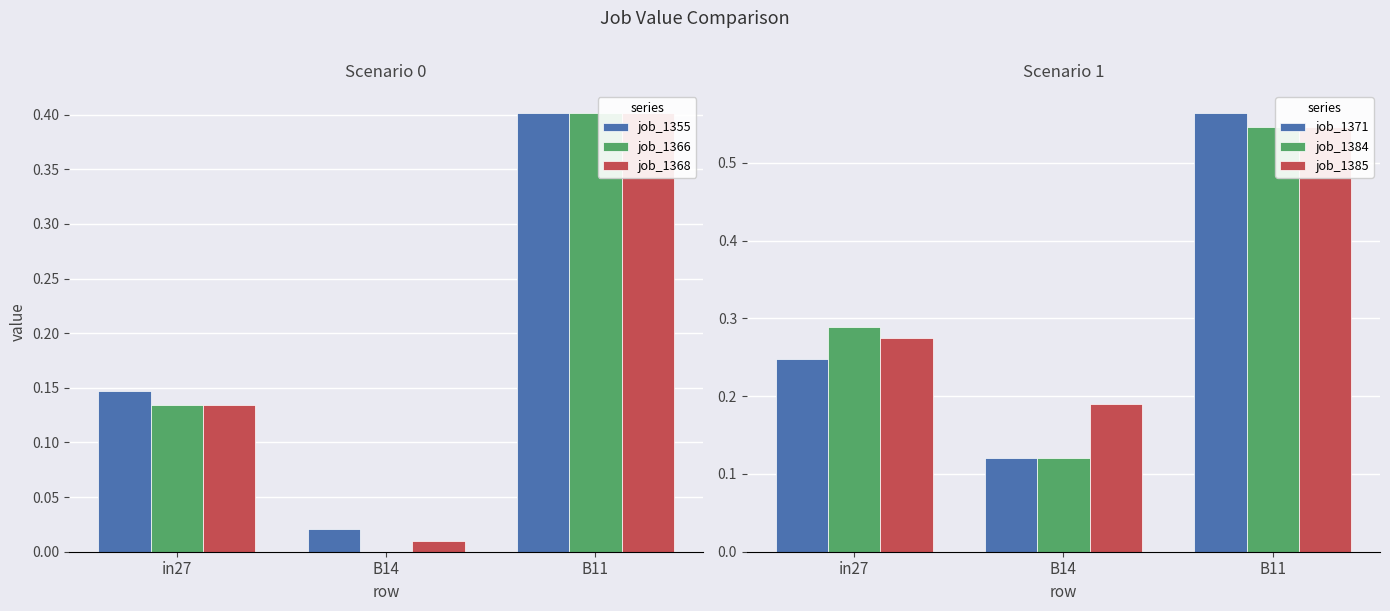

What is the sum of all job_1384 values?

1.0